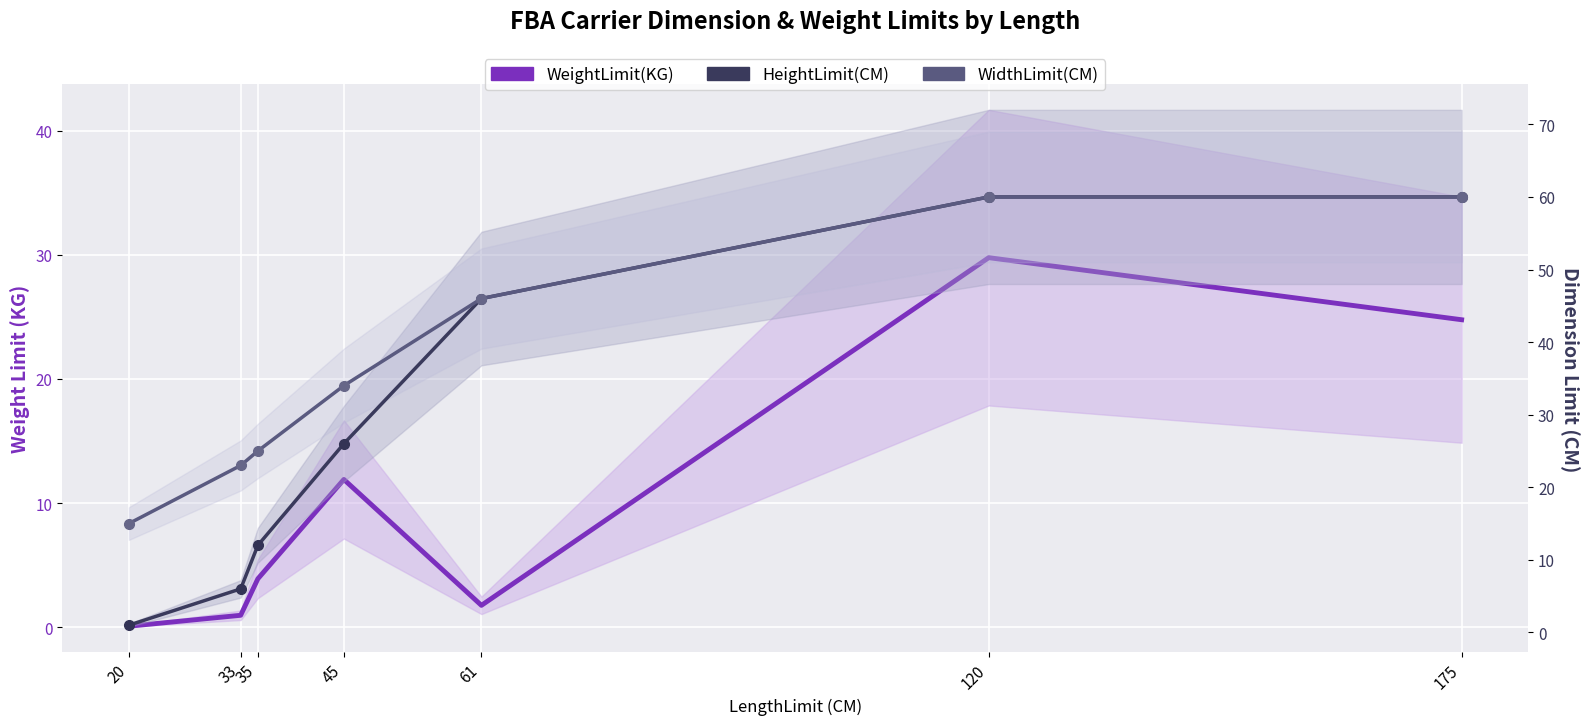

Reading left to right, extract all data points from this chart.

WeightLimit(KG): 0.1	1.0	3.9	11.9	1.8	29.8	24.8
HeightLimit(CM): 1.0	6.0	12.0	26.0	46.0	60.0	60.0
WidthLimit(CM): 15.0	23.0	25.0	34.0	46.0	60.0	60.0